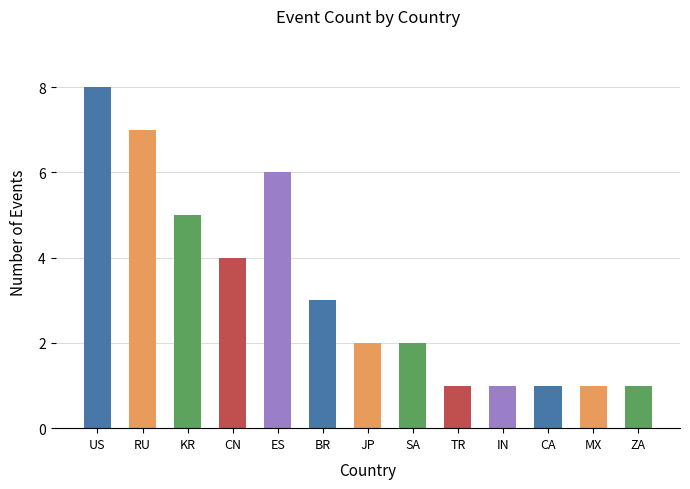

What is the difference between the values at CA and TR?

0